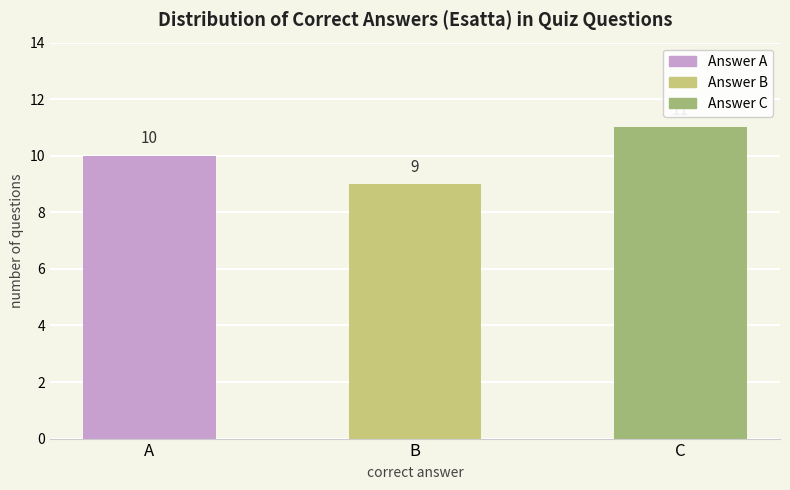

Is it true that the value at C is 11?

True